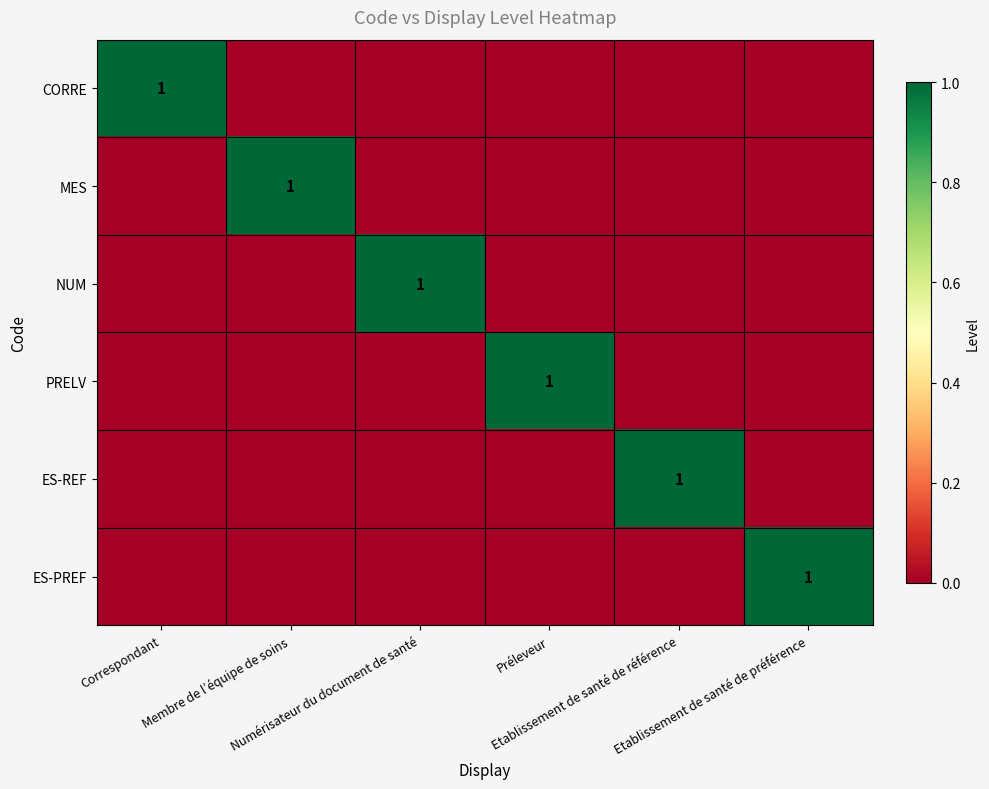

The value of NUM at Correspondant is 1. True or false?

False